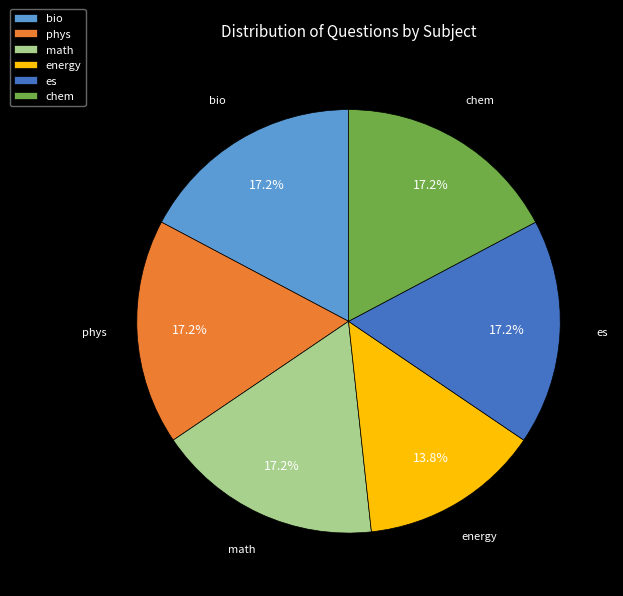

Which category has the smallest portion of the pie?

energy